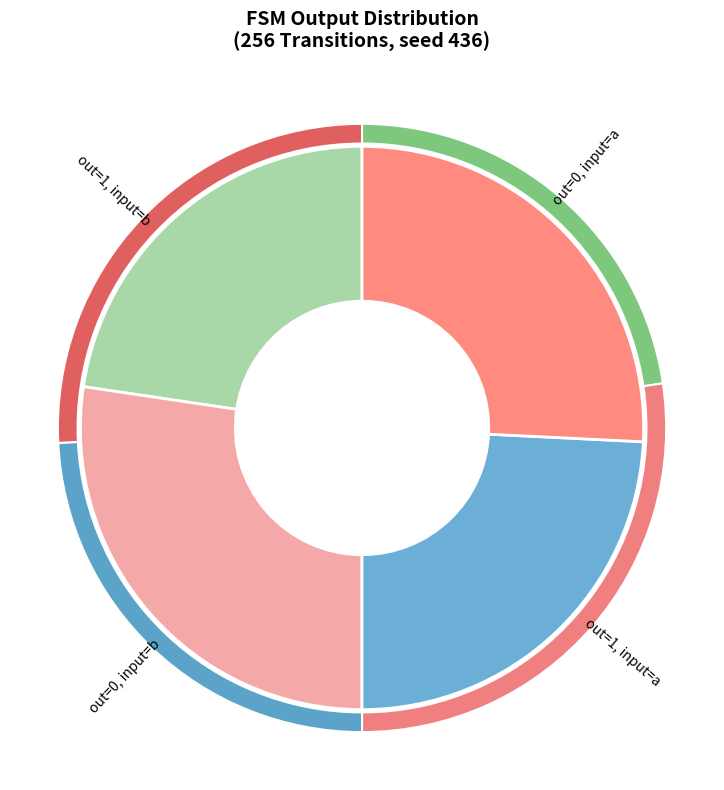

What is the change in value from output_symbol=0 (input a) to output_symbol=0 (input b)?

+1